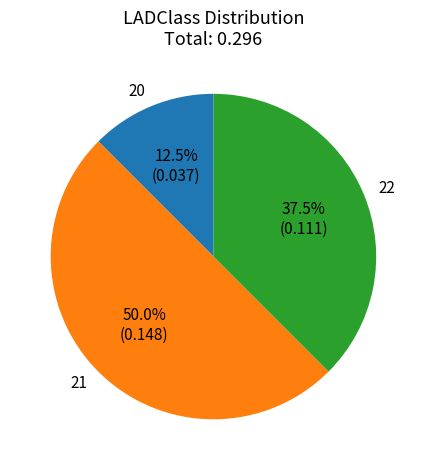

Between 20 and 22, which is larger?

22